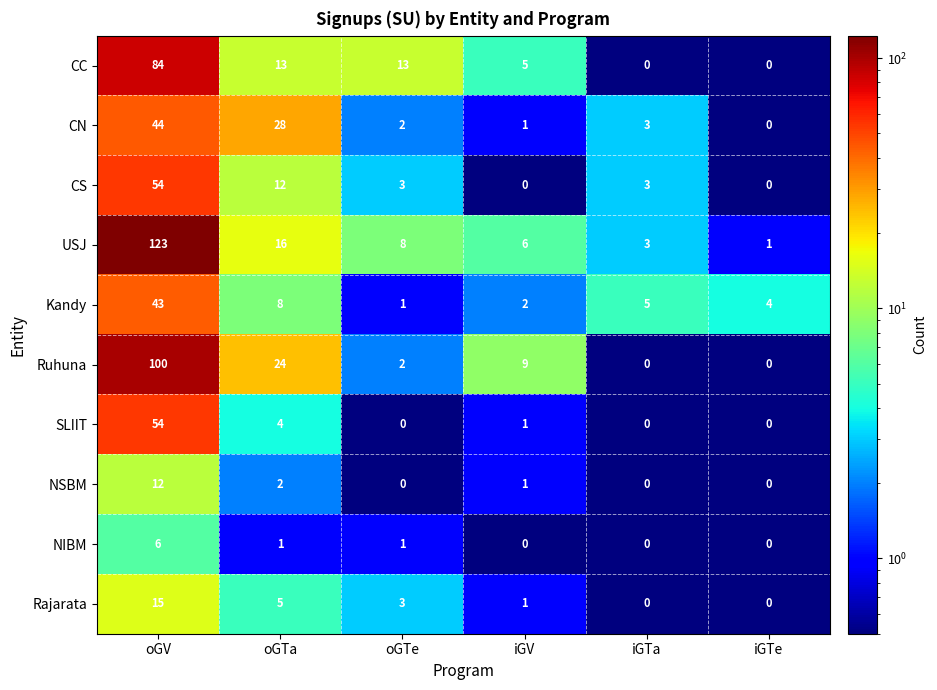

The Kandy series shows 8 at oGTa. True or false?

True